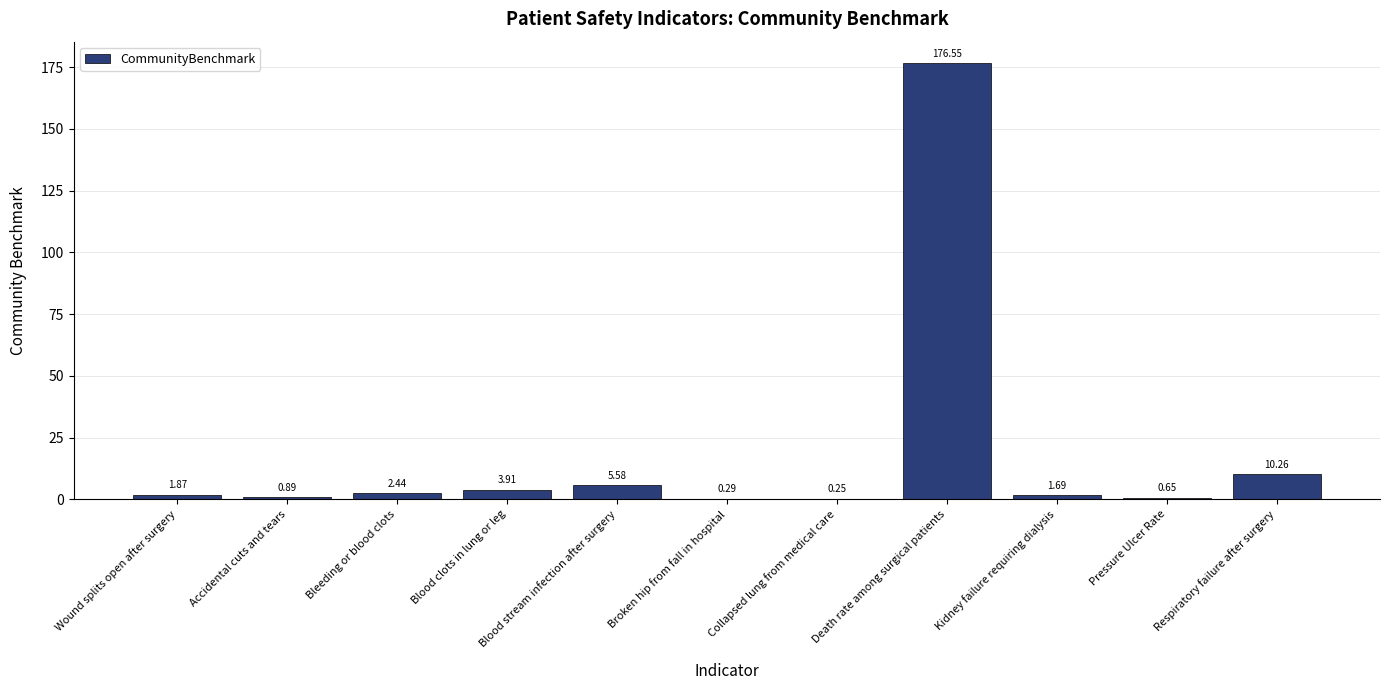

What is the approximate value at Blood stream infection after surgery?

5.6